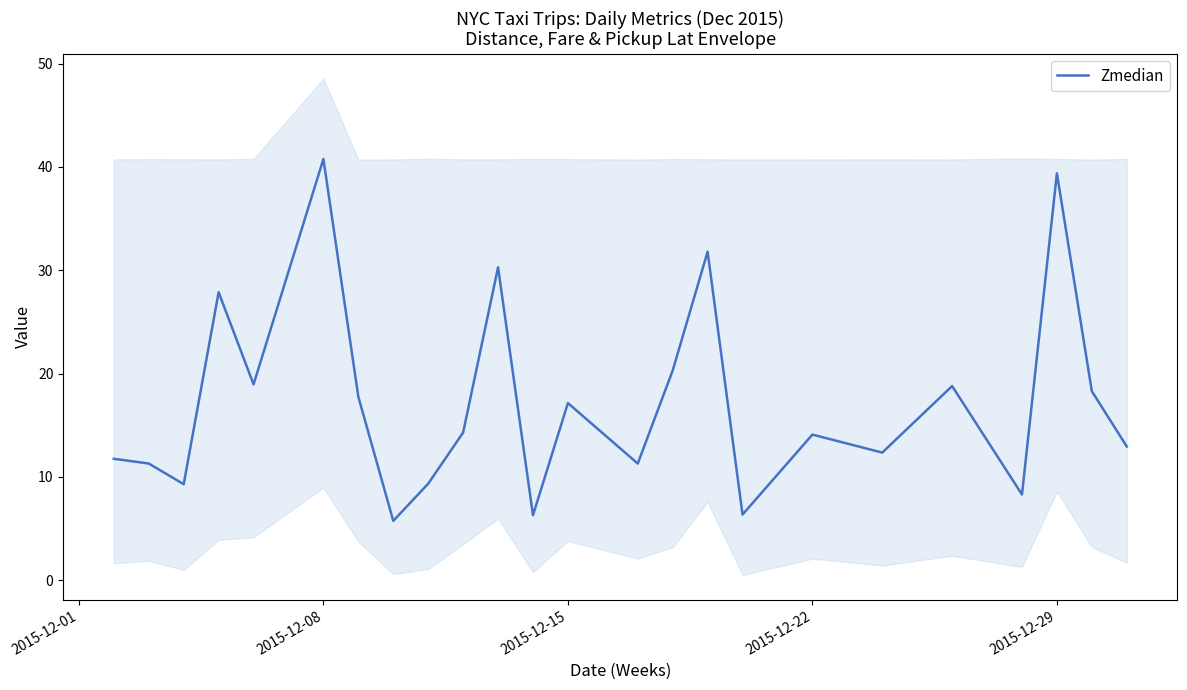

What is the lowest value of the Zmedian series?

5.8